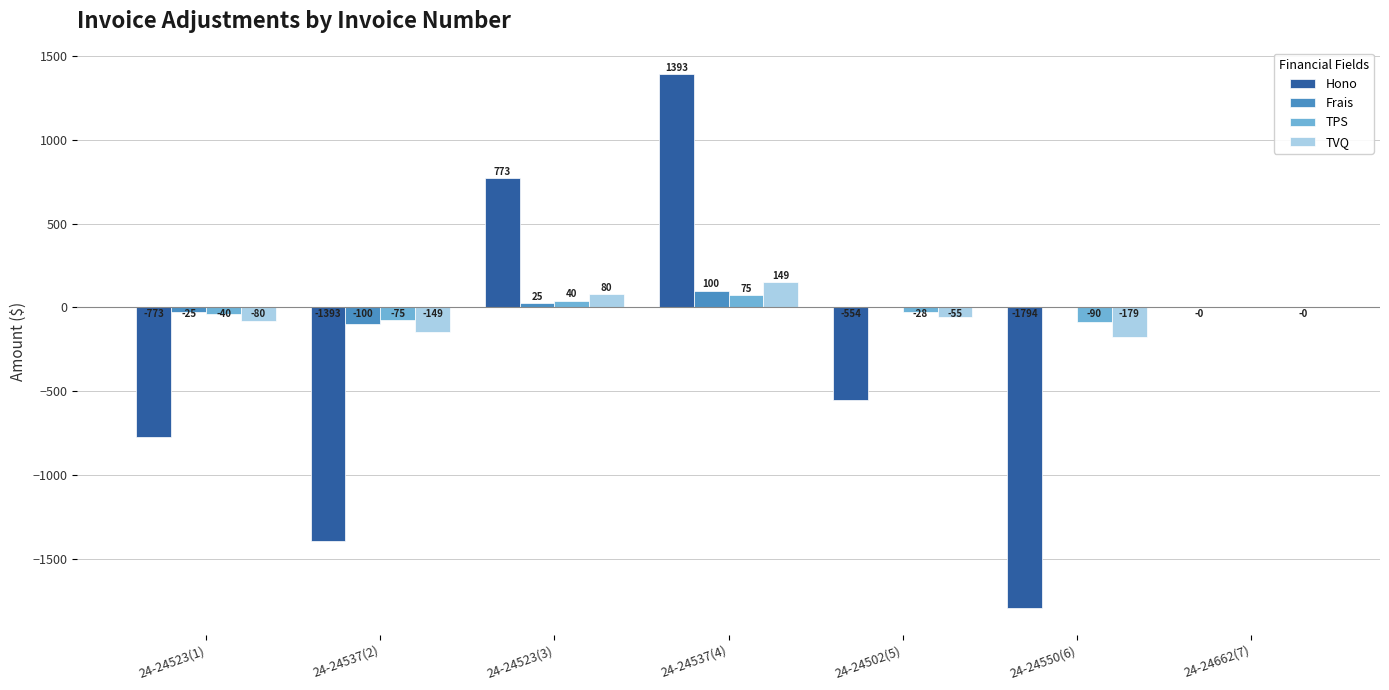

True or false: TVQ has a value of -55.3 at 24-24502(5).

True